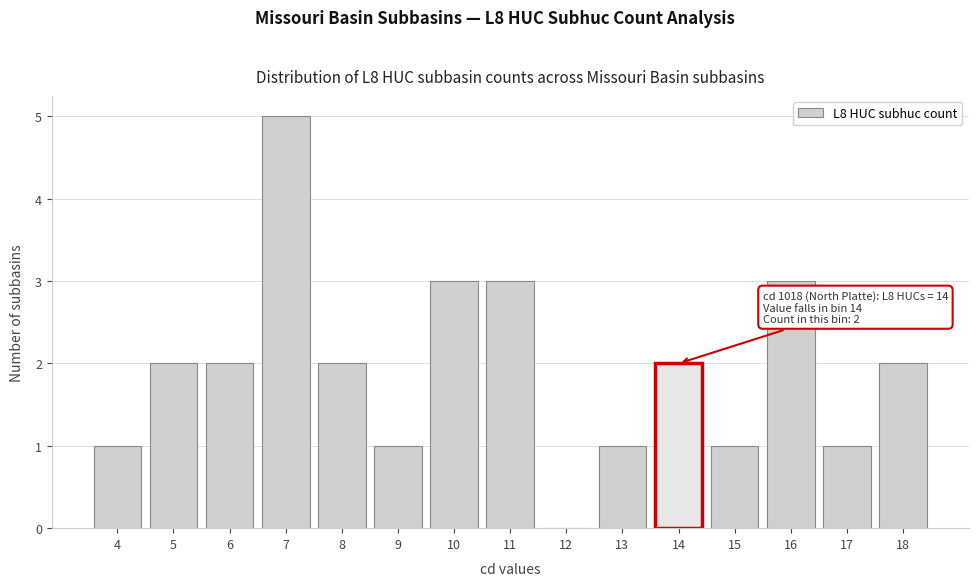

Which range on the x-axis has the tallest bar?

6.5 to 7.5